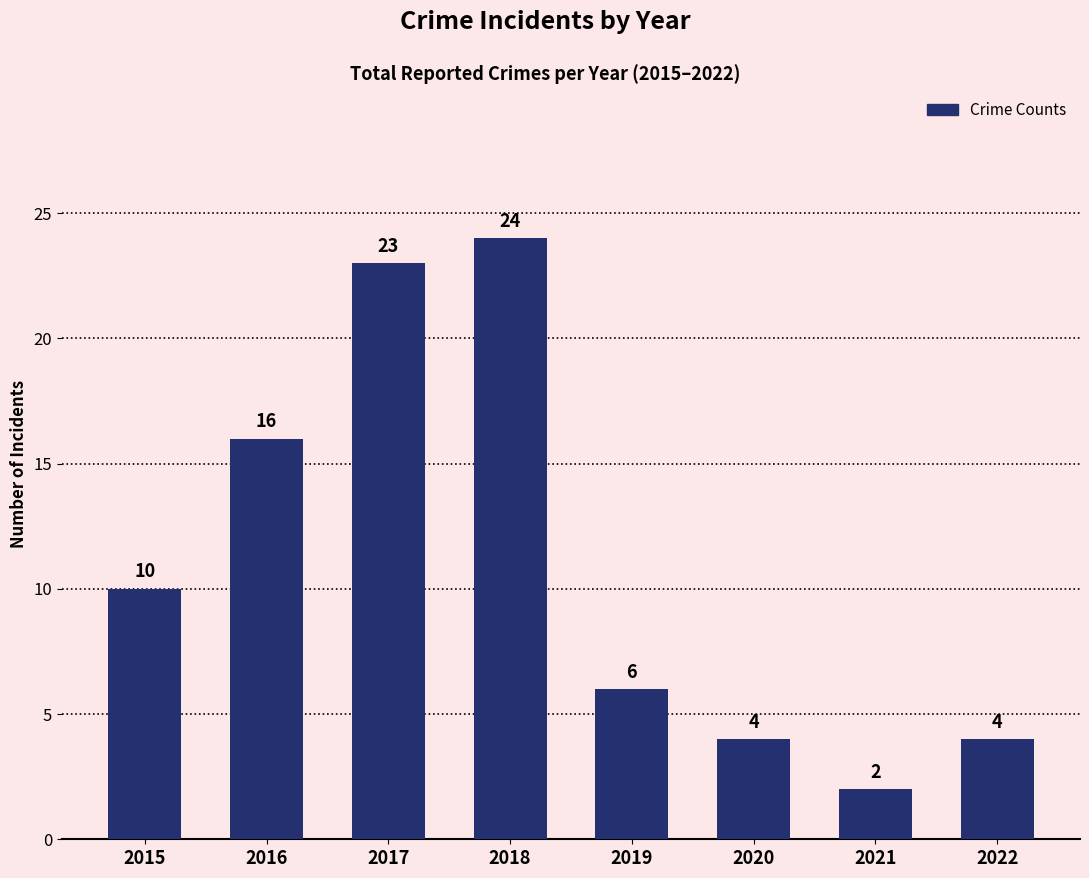

Is it true that the value at 2015 is 17?

False